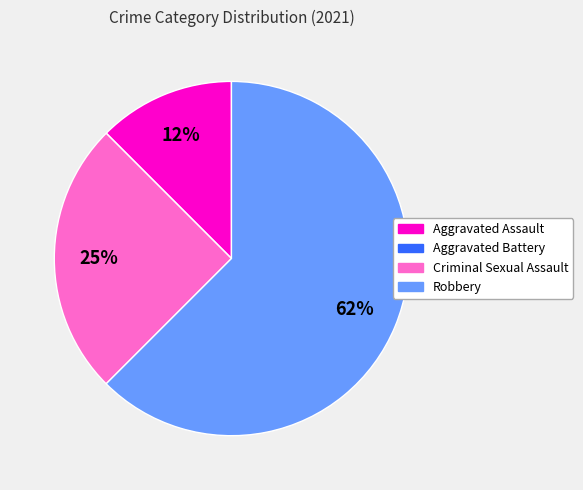

Is there any slice that represents more than half of the pie?

Yes